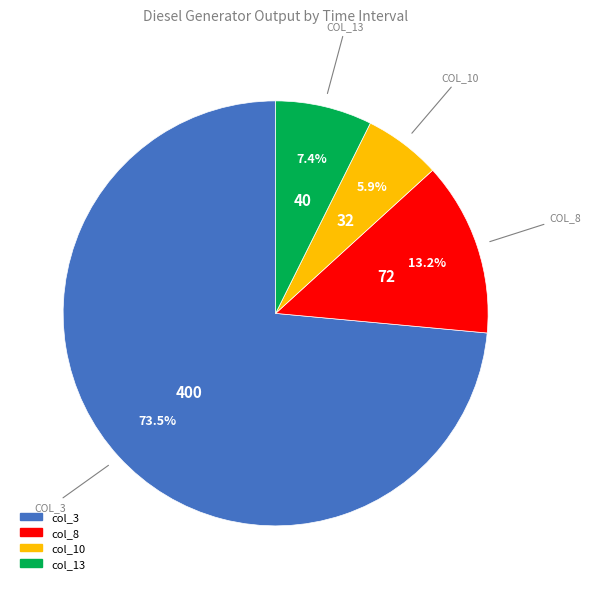

Is there a majority slice in this chart?

Yes